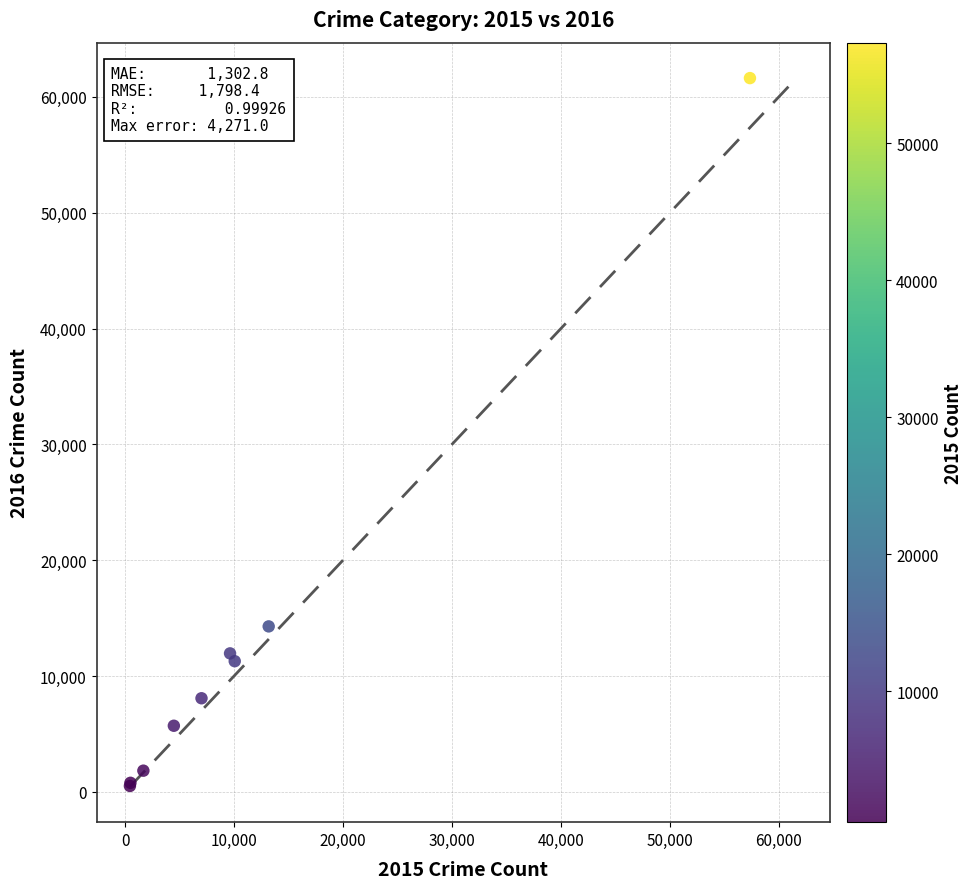

What Y value in the scatter plot is closest to 31068?

14289